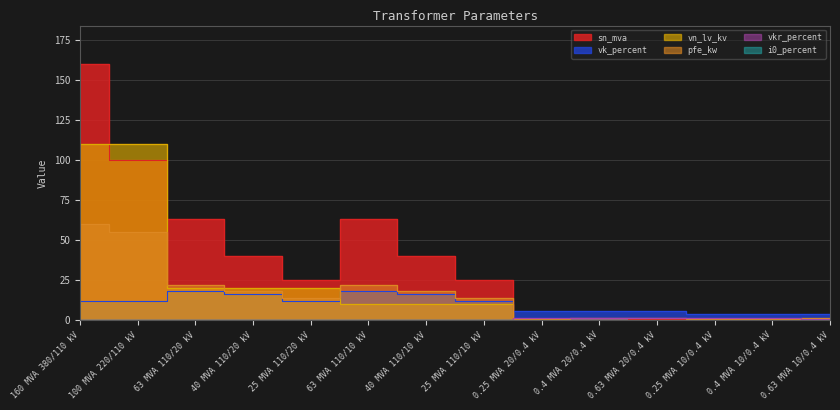

Which category has the lowest value in the pfe_kw series?

0.25 MVA 10/0.4 kV